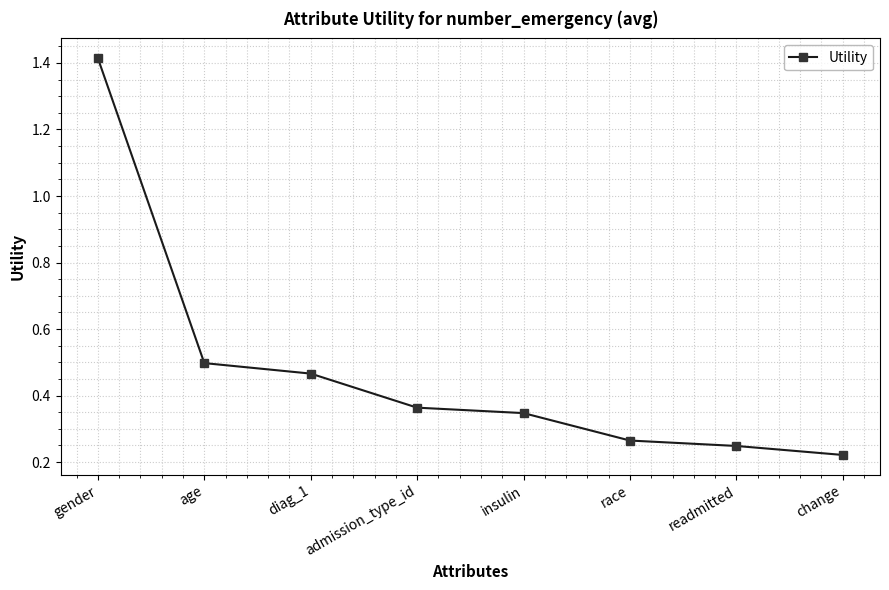

Does the chart have visible grid lines?

Yes